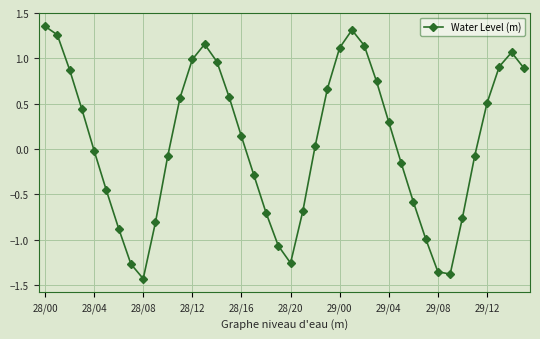

What is the difference between the maximum and minimum values?

2.8